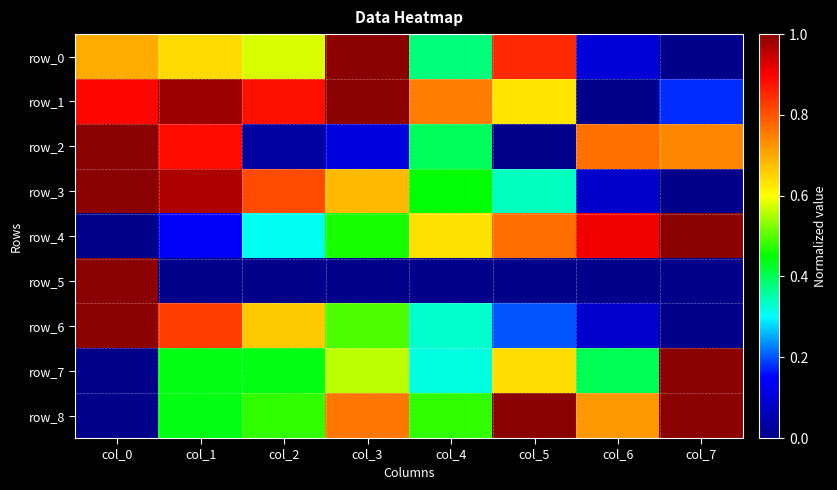

What is the total value across all series at col_0?

5.6